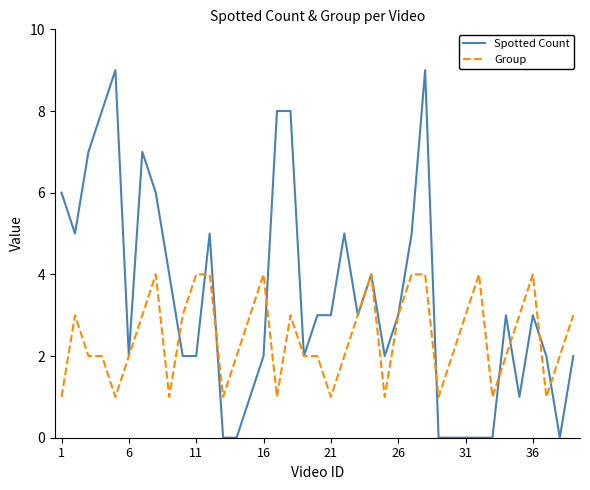

List the series in order of their overall mean, lowest first.

Group, Spotted Count